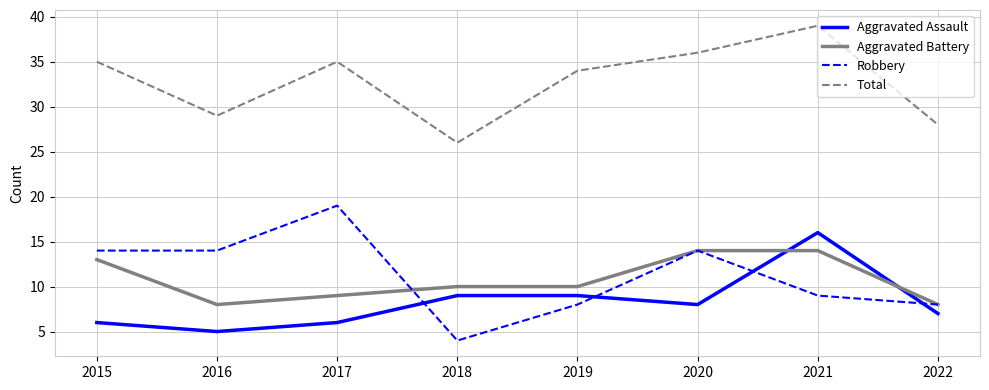

At how many categories does at least one series exceed 17?

8